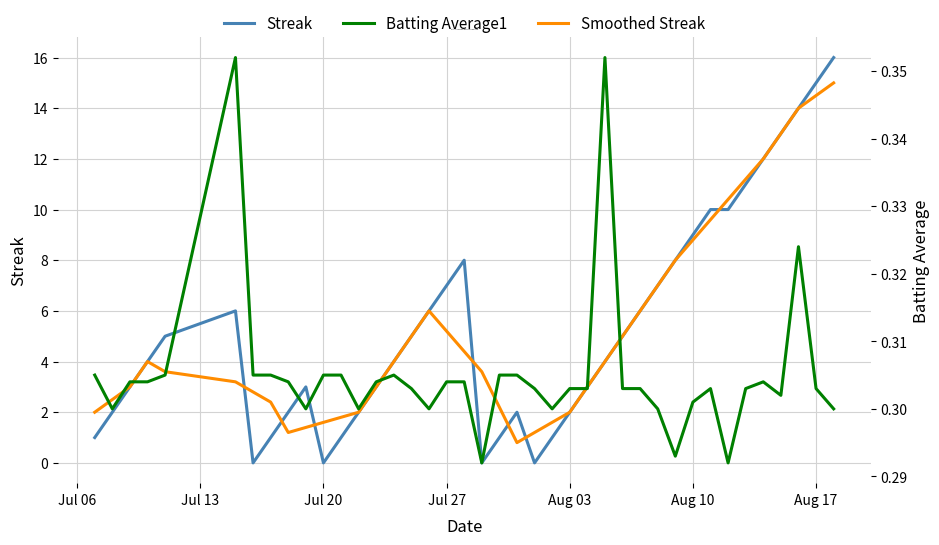

Which series has the widest spread of values?

Streak